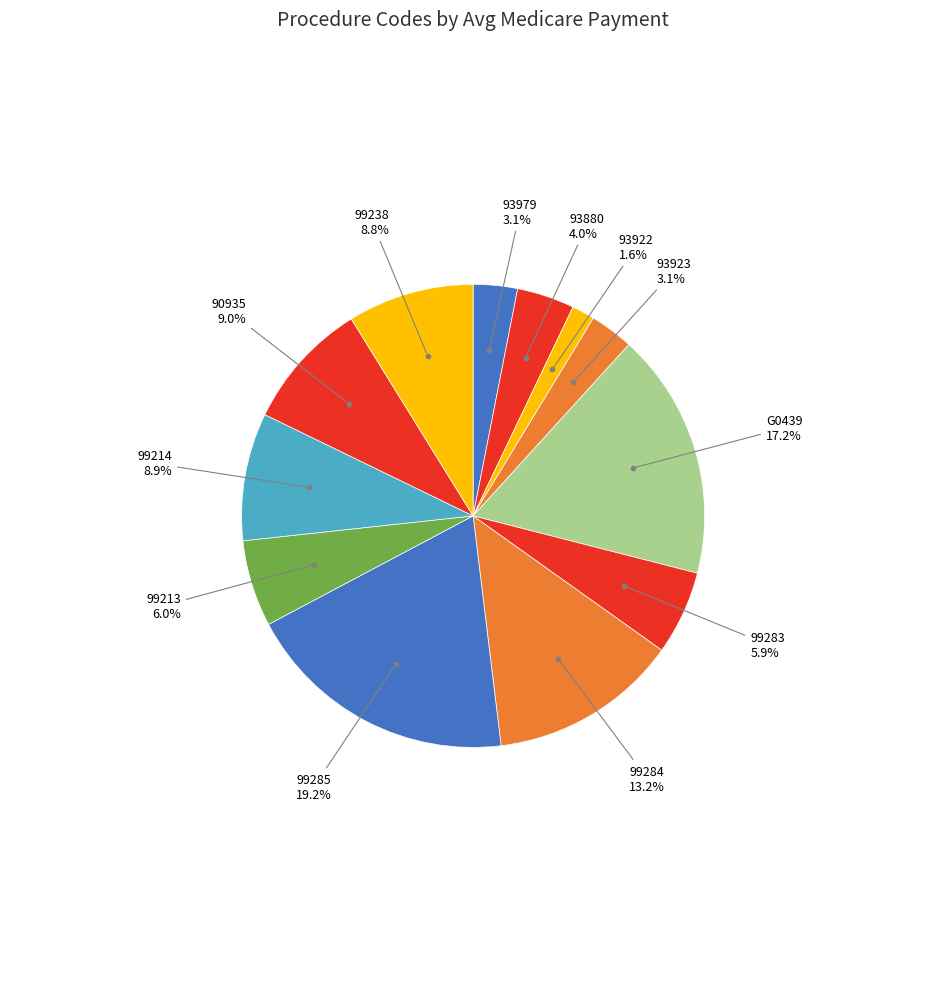

Which slice is the largest?

99285